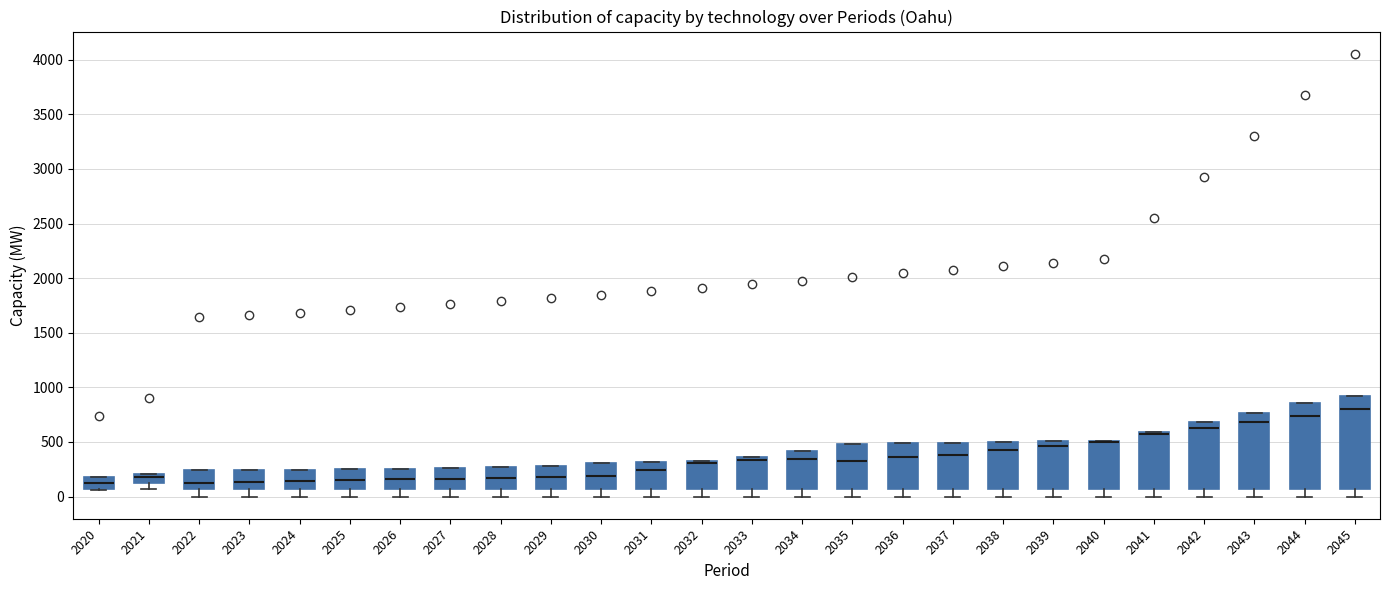

Comparing the boxes themselves (not the whiskers), which one is the tallest?

2045